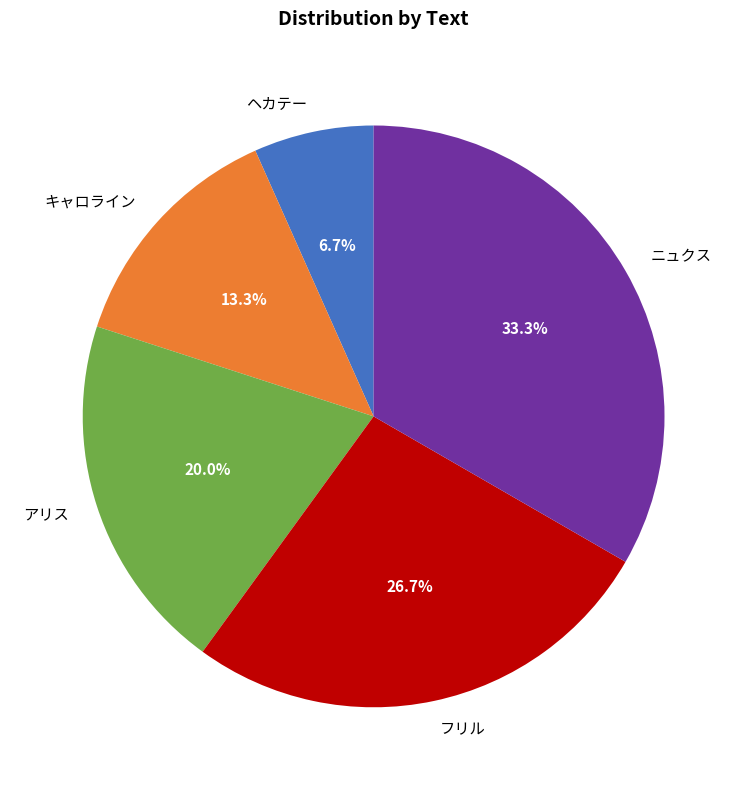

Does any single category account for the majority?

No